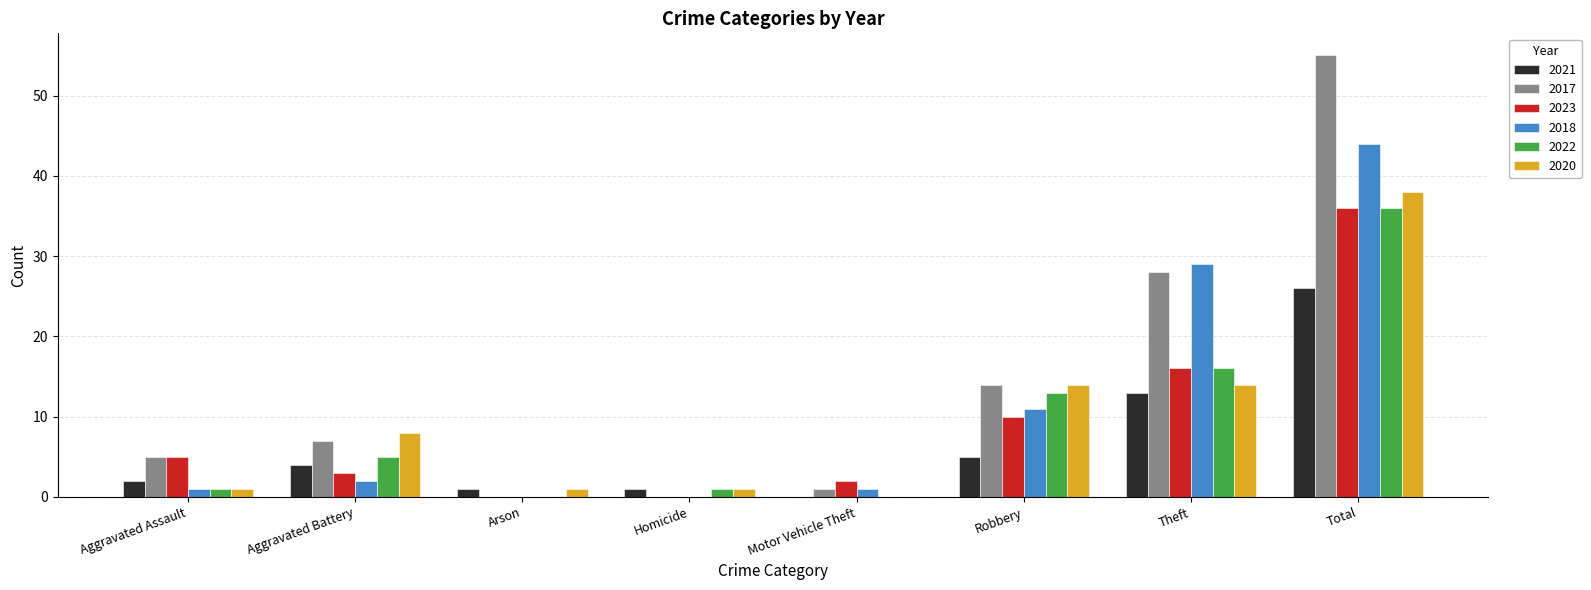

Is it true that 2022 equals 16 at Theft?

True